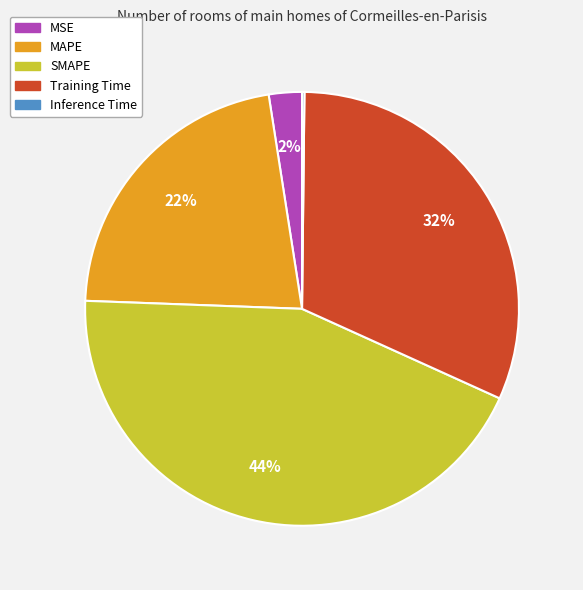

Do SMAPE and MSE together represent more than half of the pie?

No